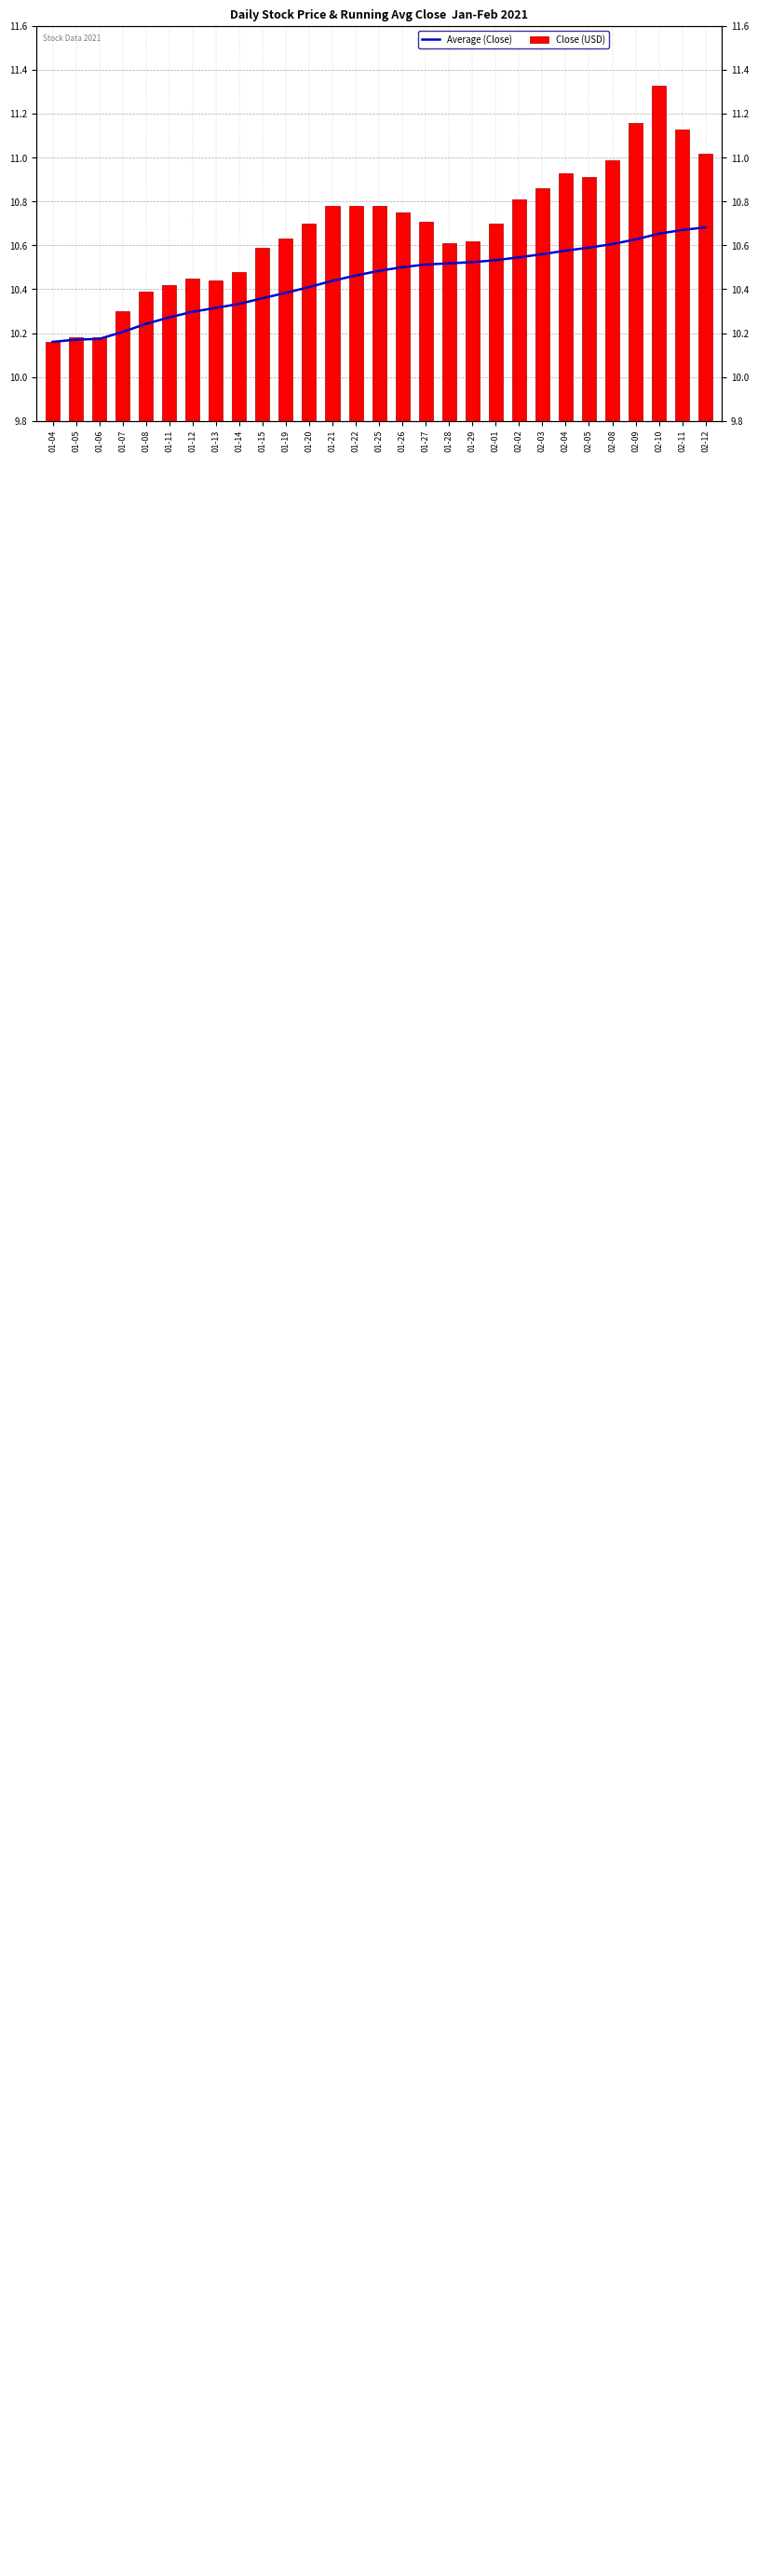

Between 01-05 and 01-21, which is larger?

01-21